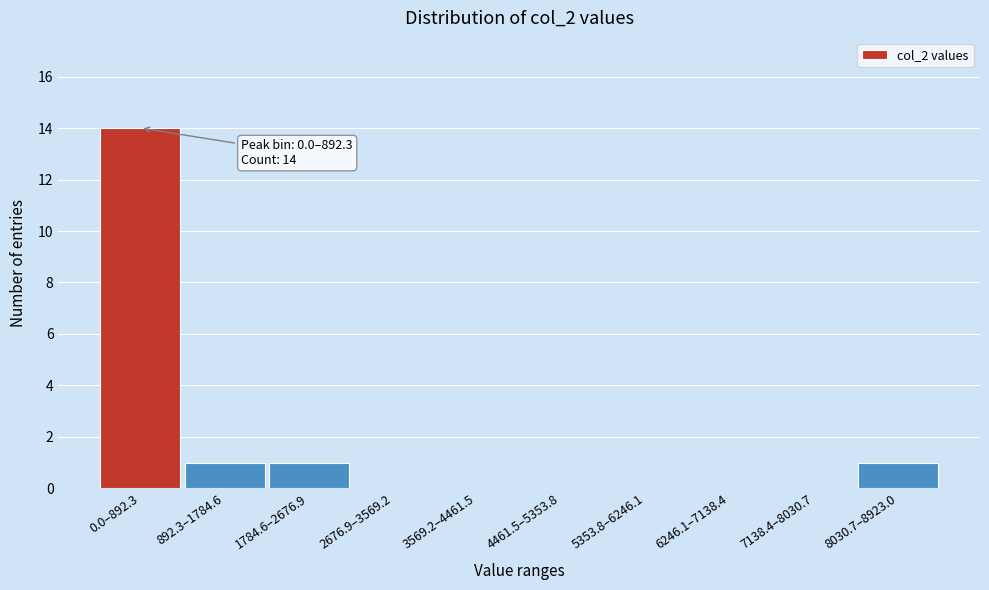

Reading left to right, what are all the values shown in this chart?

0.0–892.3=14	892.3–1784.6=1	1784.6–2676.9=1	2676.9–3569.2=0	3569.2–4461.5=0	4461.5–5353.8=0	5353.8–6246.1=0	6246.1–7138.4=0	7138.4–8030.7=0	8030.7–8923.0=1